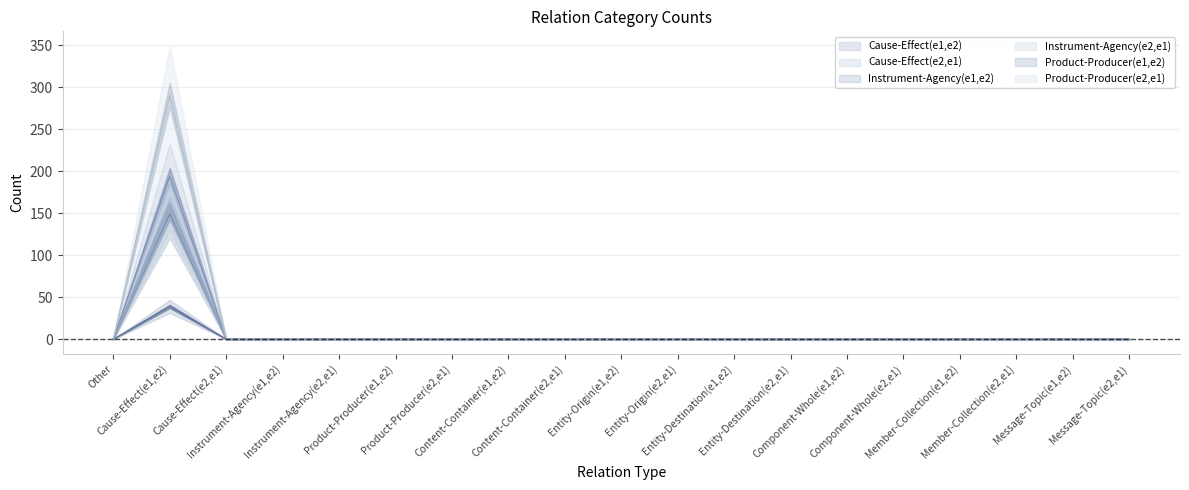

What is the greatest value displayed?

291